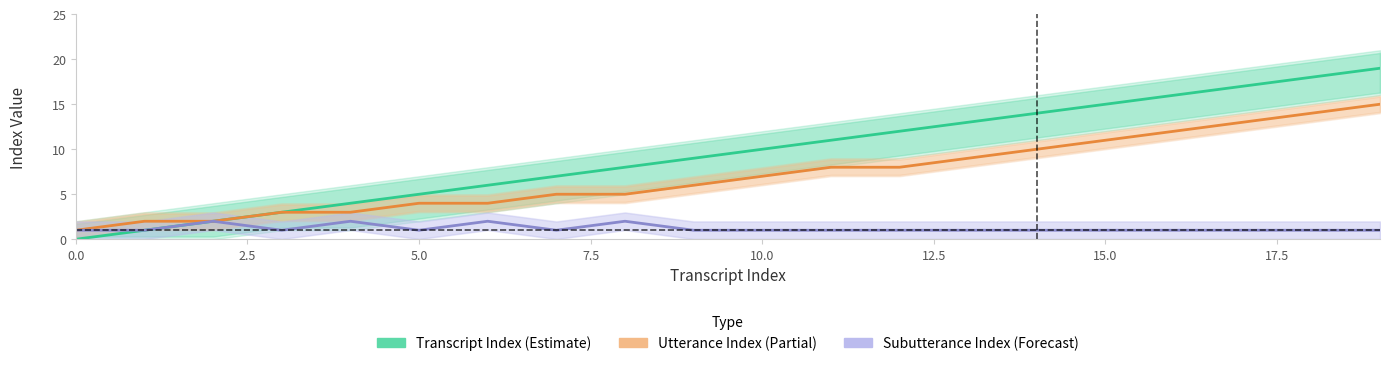

Count the number of data series in this chart.

3